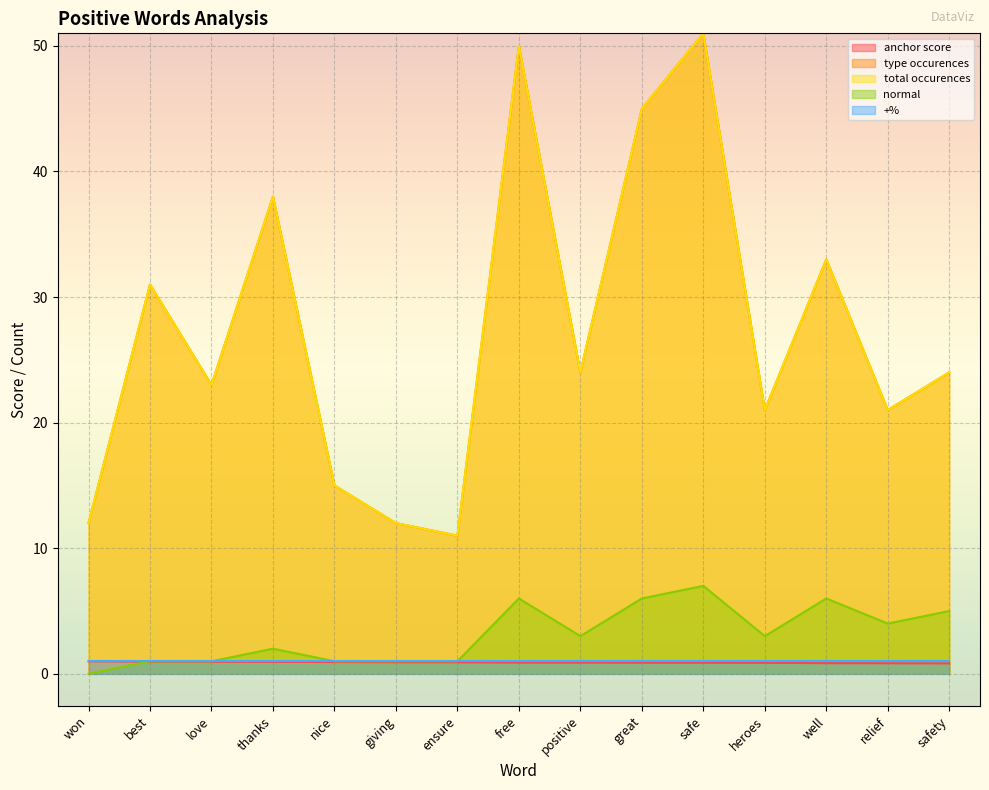

Which series has the largest total across all categories?

type occurences